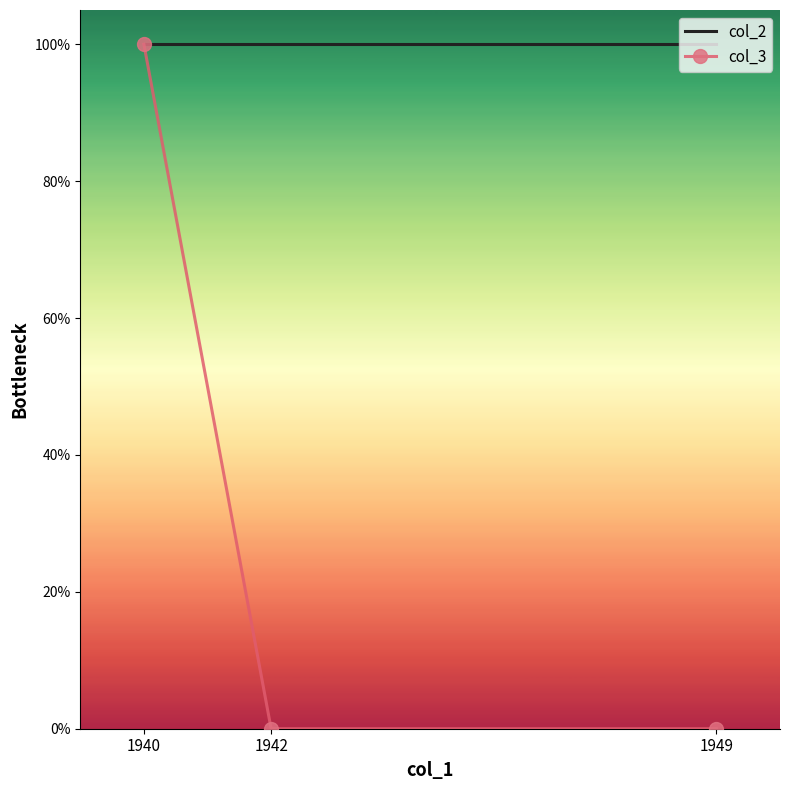

What is the difference between the maximum and second lowest values in the col_3 series?

1